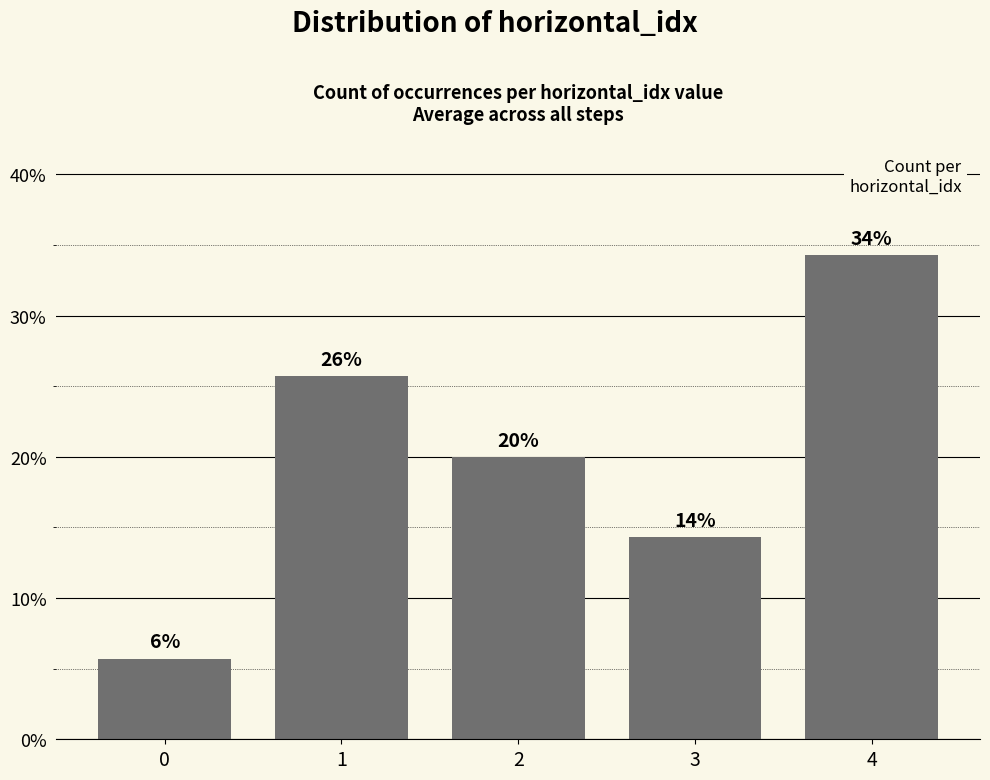

Rank the categories by value from lowest to highest.

0, 3, 2, 1, 4